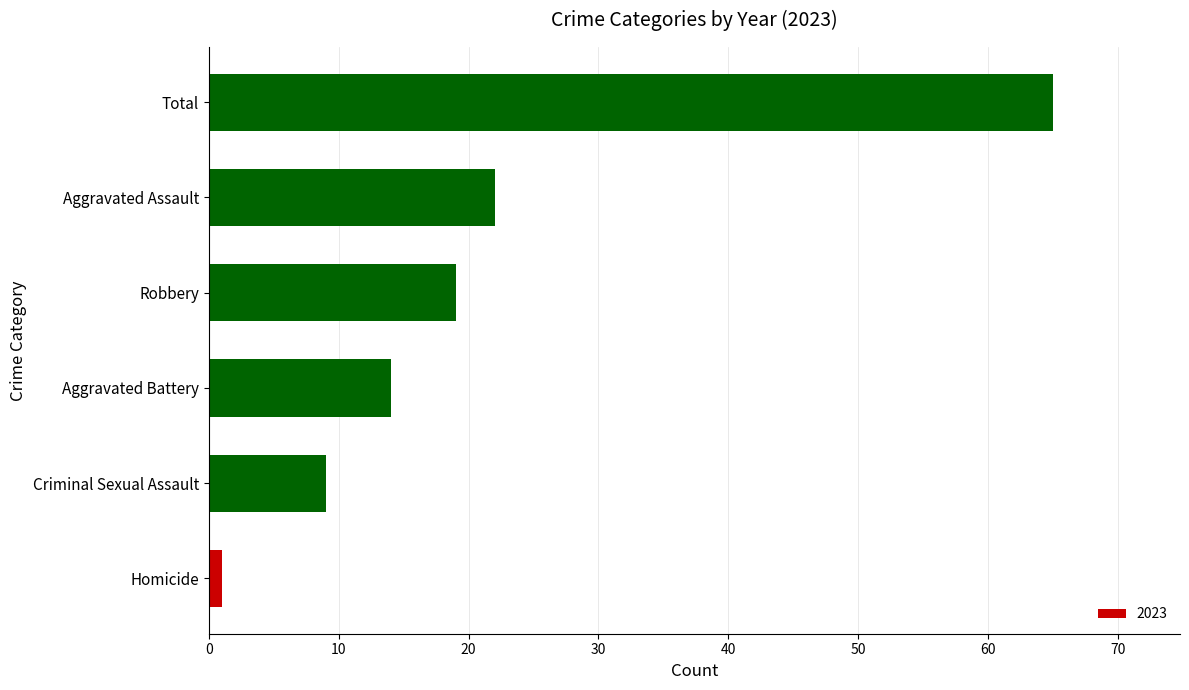

At which category does the chart reach its minimum across all series?

Homicide